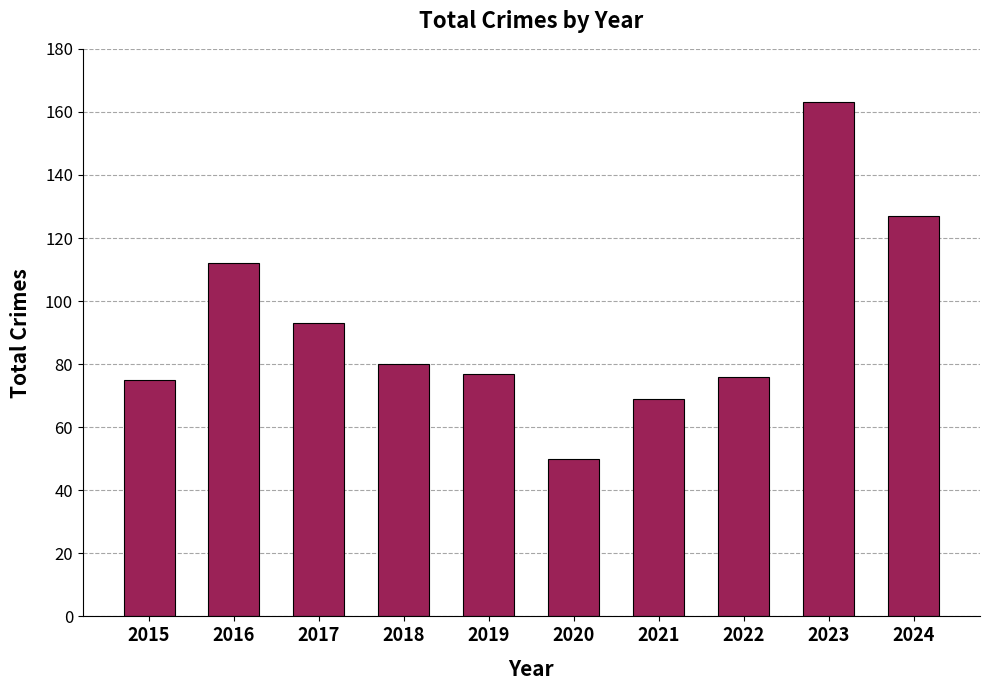

At which label does the data first exceed 80?

2016